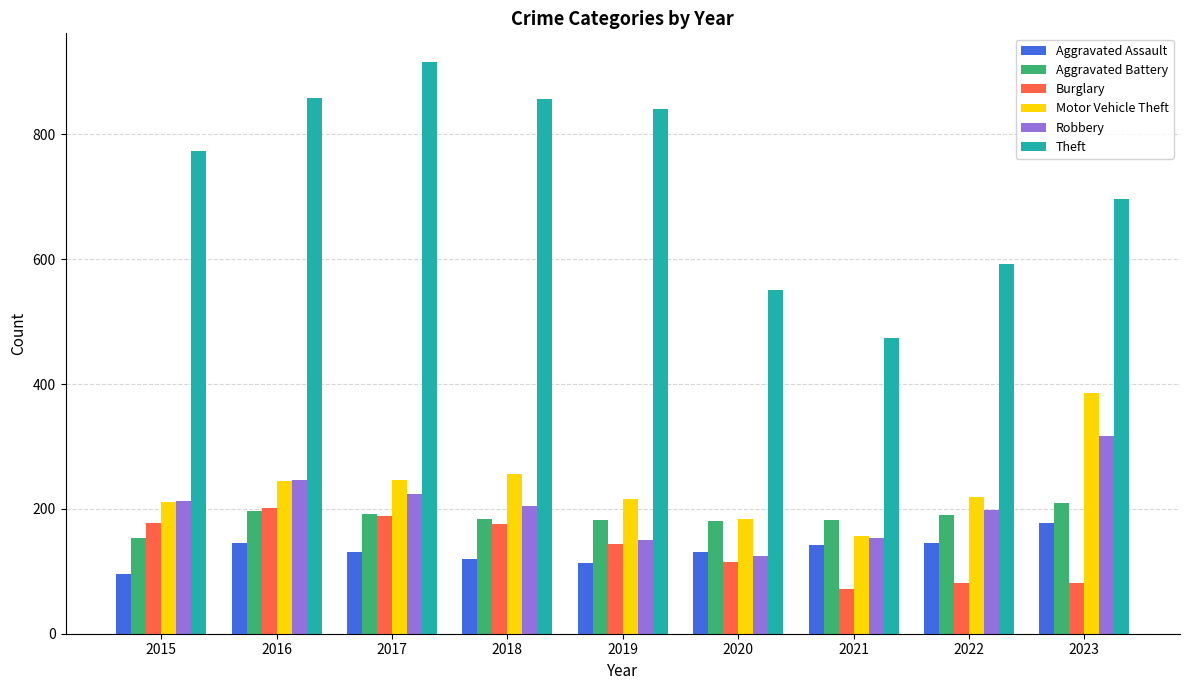

True or false: Aggravated Assault has a value of 49 at 2022.

False